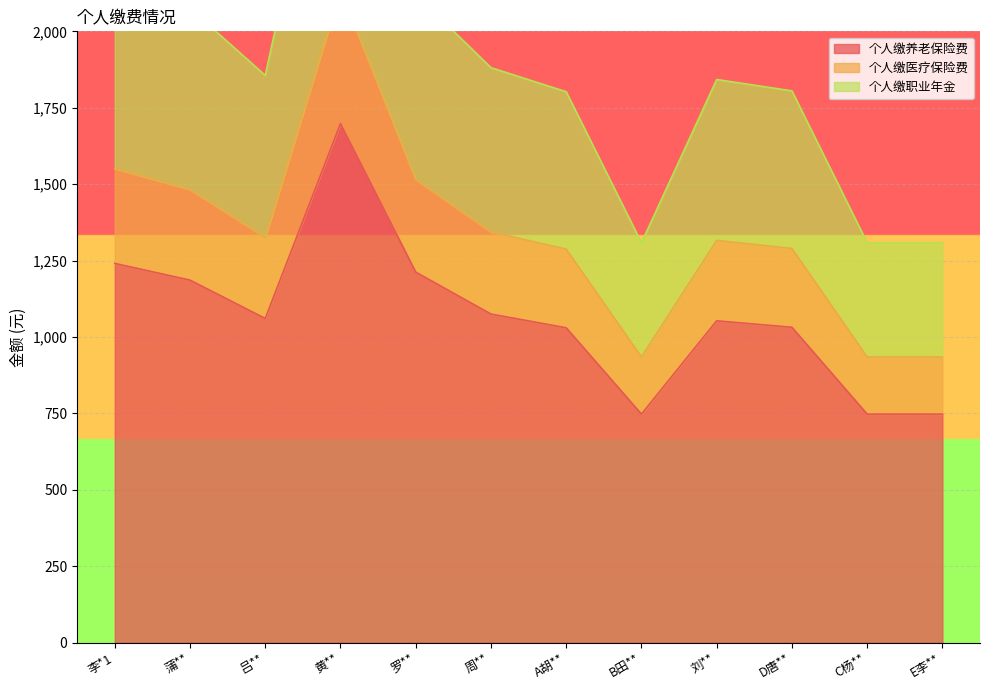

Which series changed the most between 黄** and 罗**?

个人缴职业年金